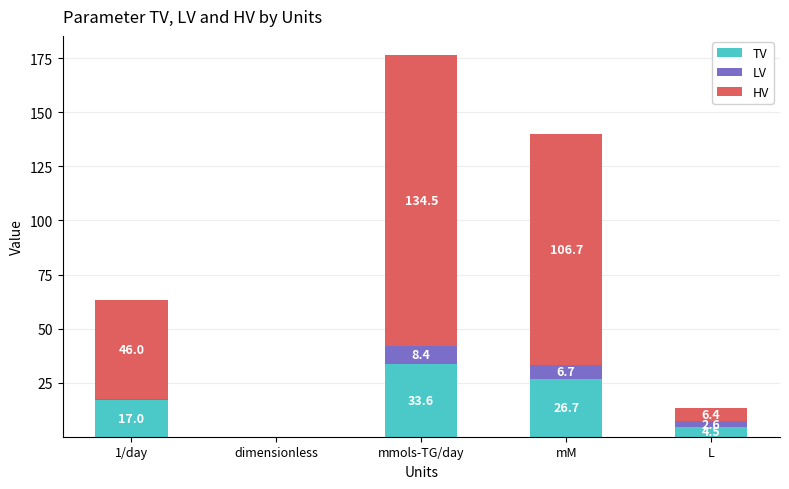

What is the total value across all series at 1/day?

63.4